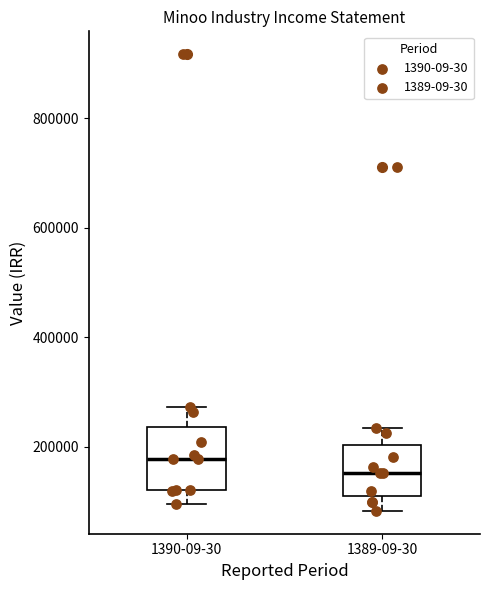

Where is the lower edge of the box for 1389-09-30 on the y-axis? The values are not printed on the chart, so give them approximately, as read against the axis.

100000